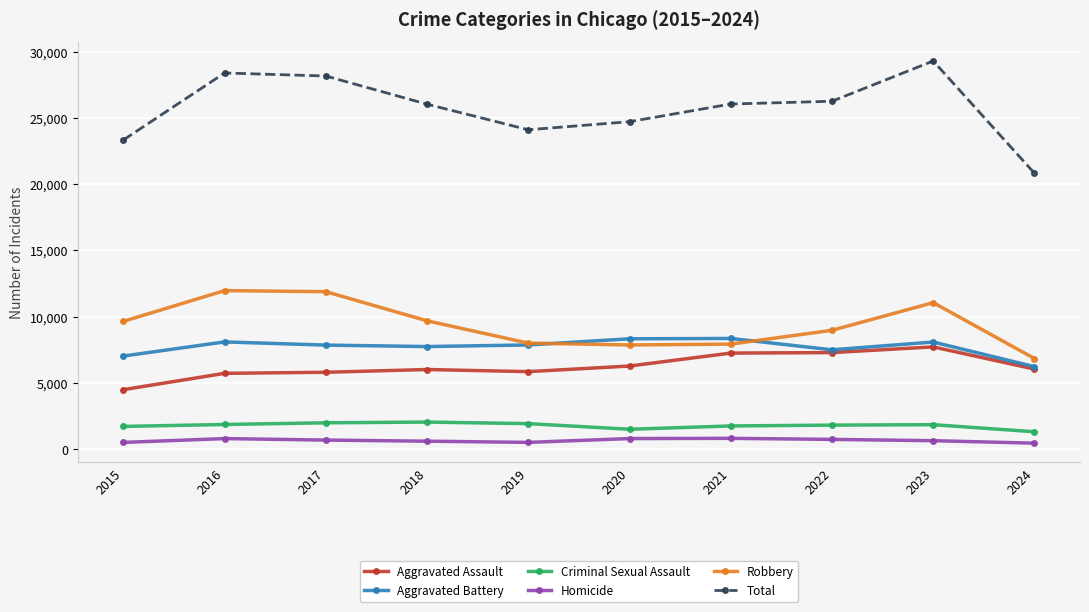

What is the sum of the Robbery values at 2023 and 2021?

18972